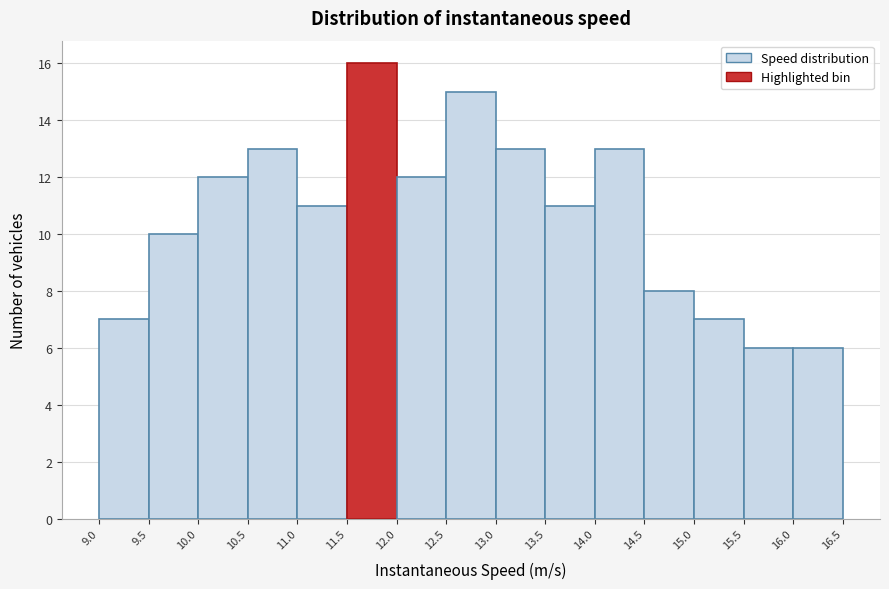

Reading left to right, transcribe this chart: for each bar, give the range it covers on the x-axis and its height. The values are not printed on the chart, so give them approximately, as read against the axis.

9.0 to 9.5: 7
9.5 to 10.0: 10
10.0 to 10.5: 12
10.5 to 11.0: 13
11.0 to 11.5: 11
11.5 to 12.0: 16
12.0 to 12.5: 12
12.5 to 13.0: 15
13.0 to 13.5: 13
13.5 to 14.0: 11
14.0 to 14.5: 13
14.5 to 15.0: 8
15.0 to 15.5: 7
15.5 to 16.0: 6
16.0 to 16.5: 6